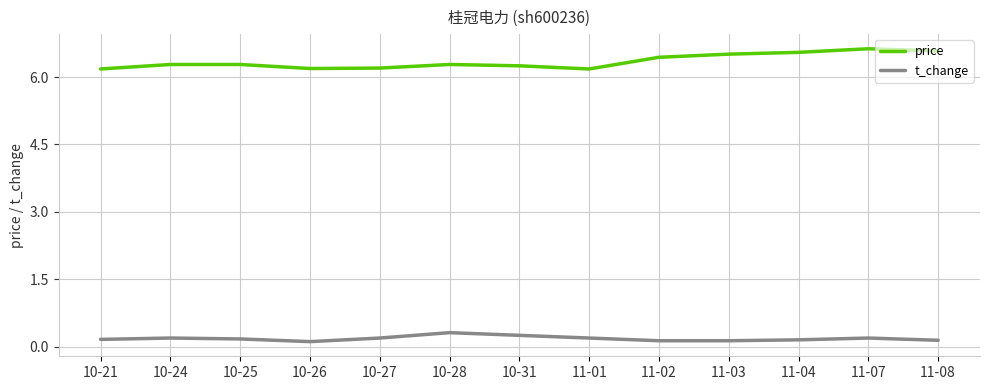

True or false: price and t_change intersect in this chart.

False